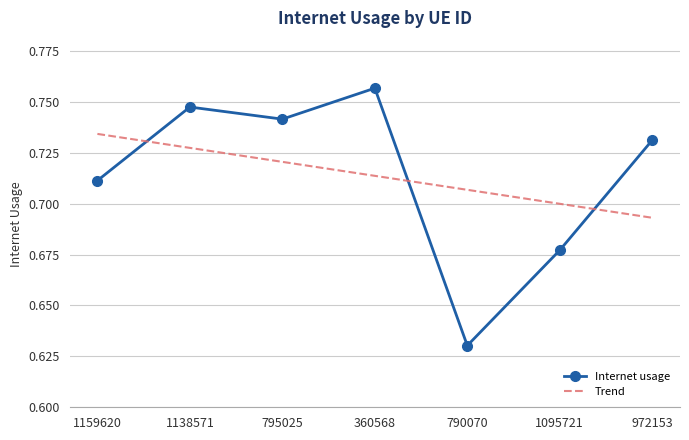

Is it true that Internet usage equals 0.7 at 972153?

True